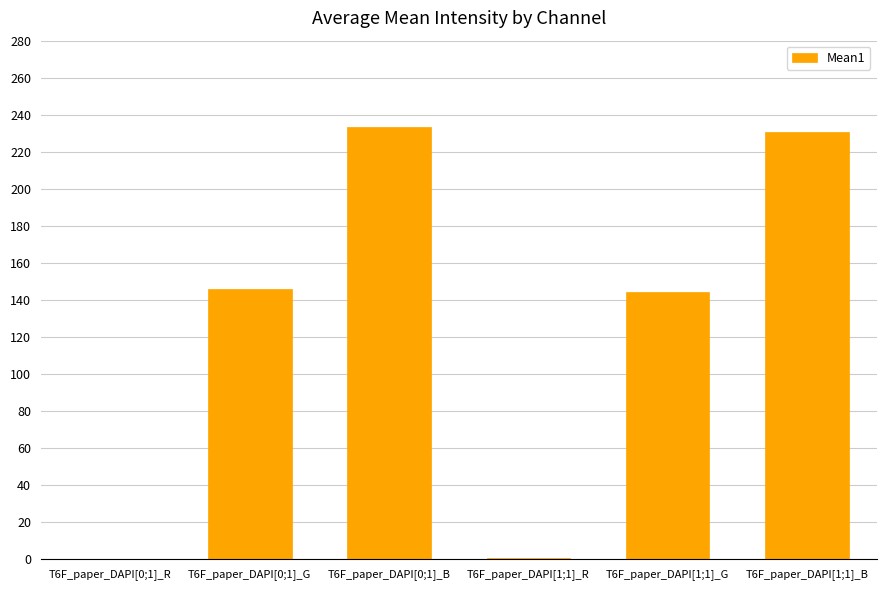

The chart shows a value of 0.7 at T6F_paper_DAPI[1;1]_R. True or false?

True